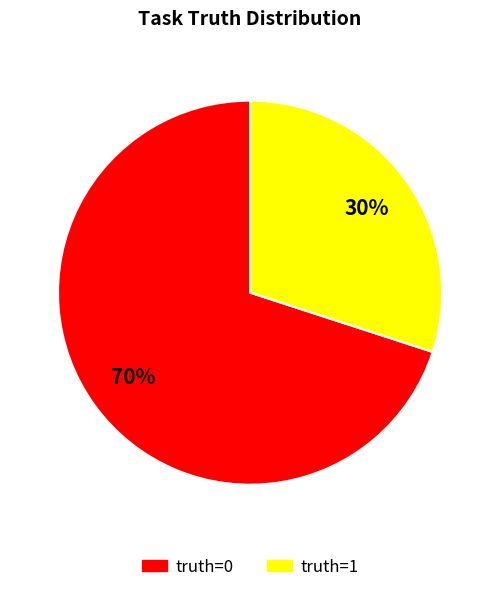

To the nearest percent, what is the combined percentage of truth=0 and truth=1?

100%